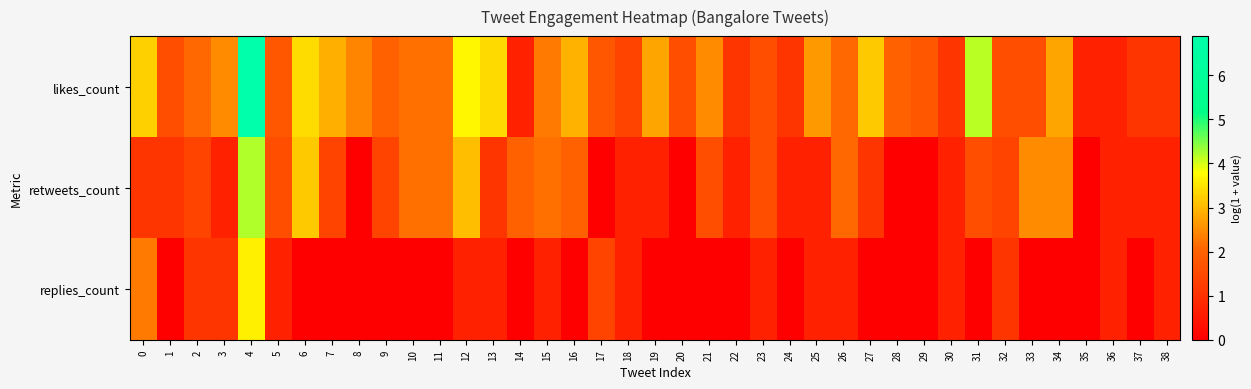

At which category does the chart reach its peak across all series?

4